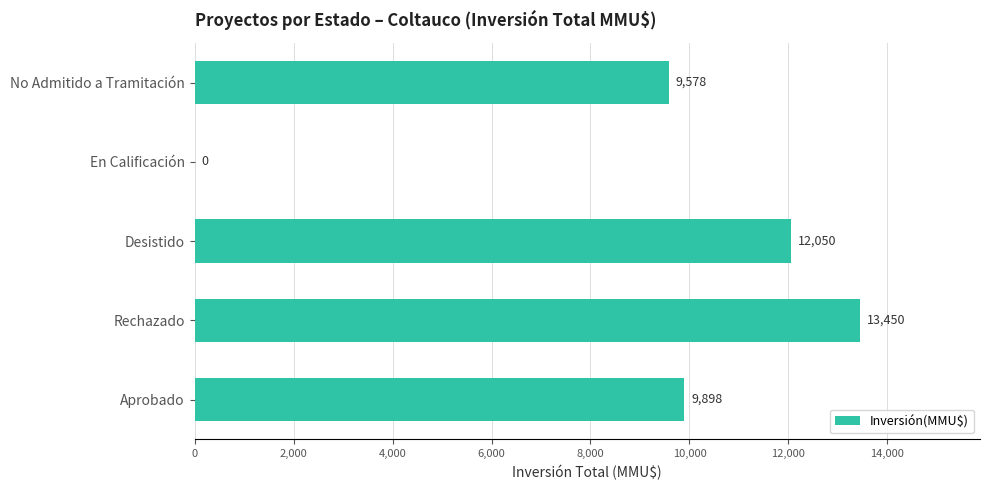

How many positive values are there?

4